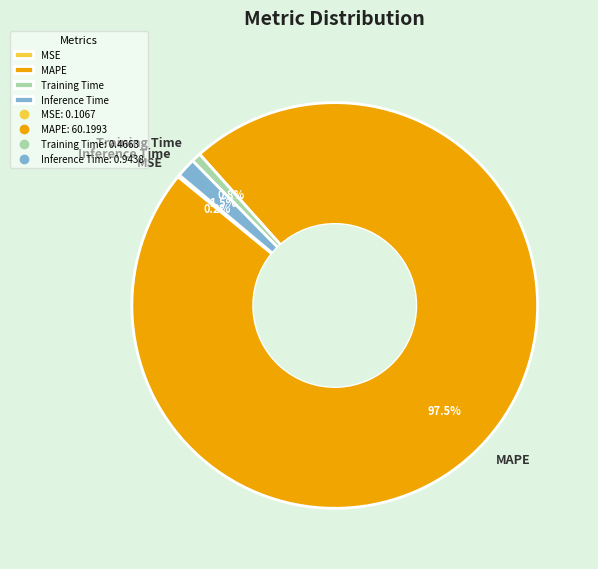

What is the largest slice in the pie chart?

MAPE